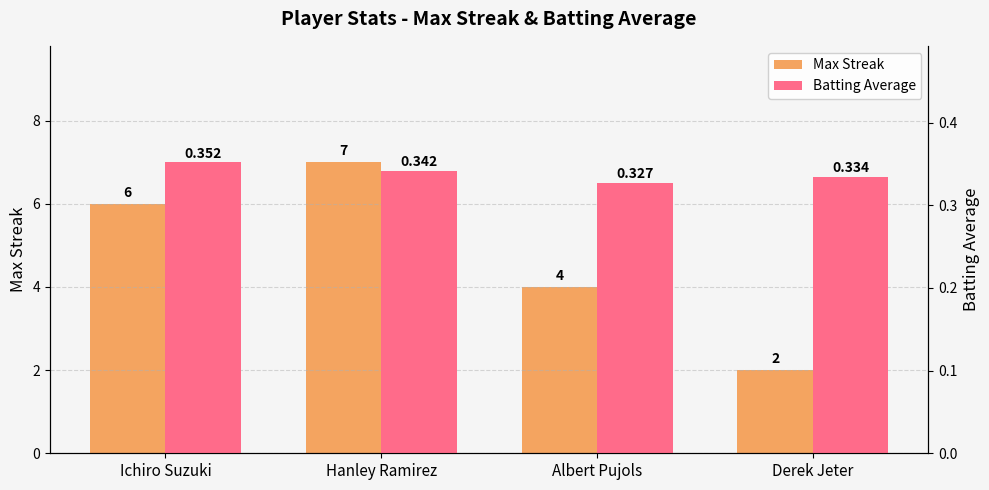

At which label is Max Streak closest to 4?

Albert Pujols